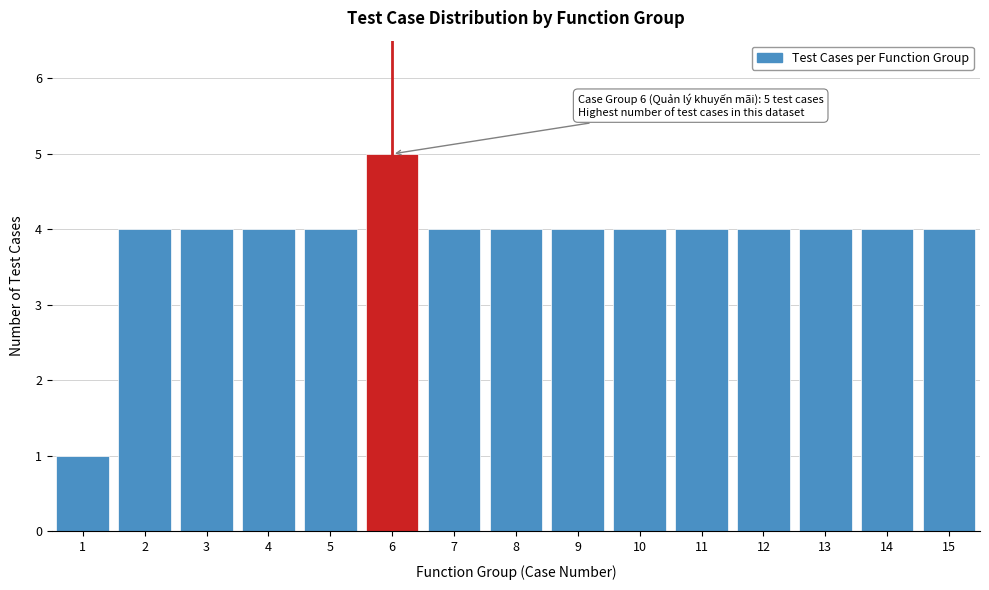

Reading left to right, extract all data points from this chart.

1=1	2=4	3=4	4=4	5=4	6=5	7=4	8=4	9=4	10=4	11=4	12=4	13=4	14=4	15=4